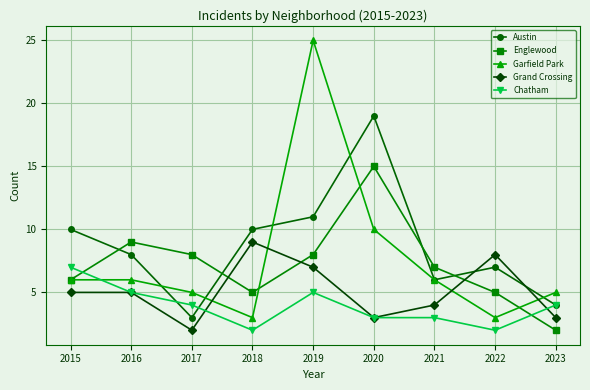

What is the difference between the Chatham values at 2020 and 2015?

4